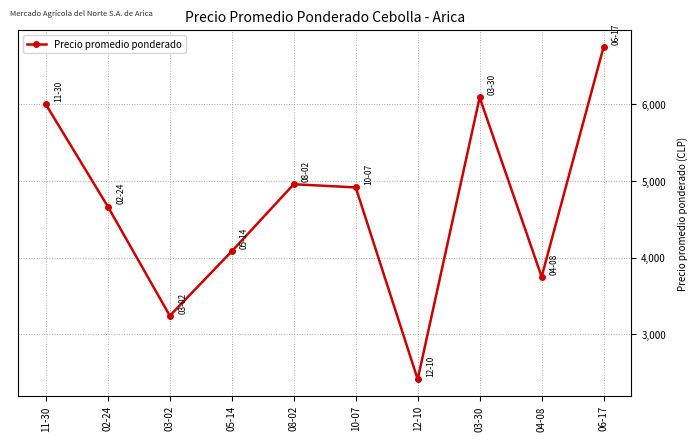

What is the difference between the maximum and second lowest values?

3508.7